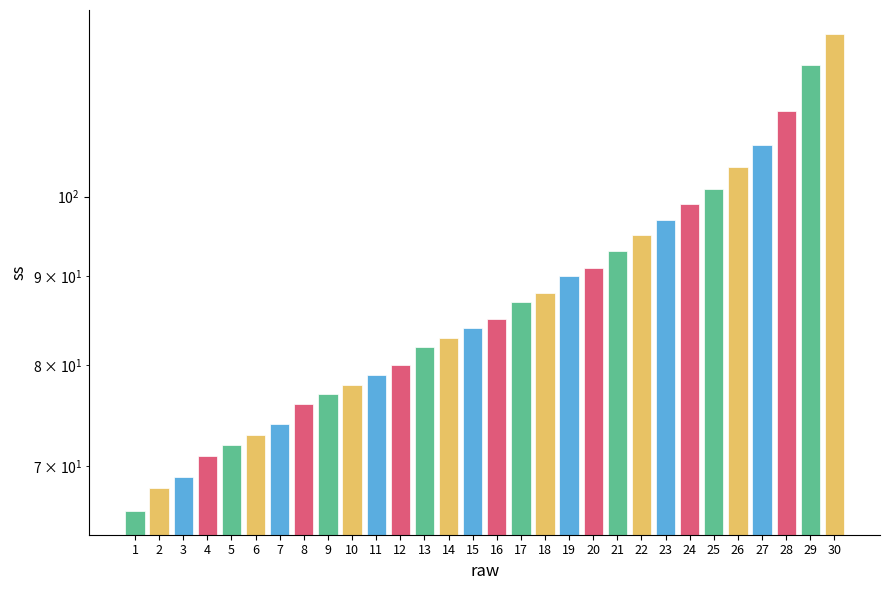

What is the difference between the maximum and second lowest values?

56